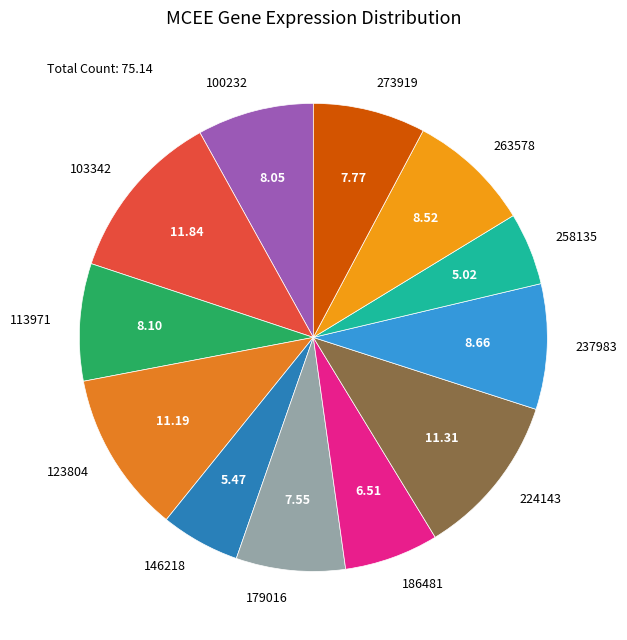

Is there any slice that represents more than half of the pie?

No